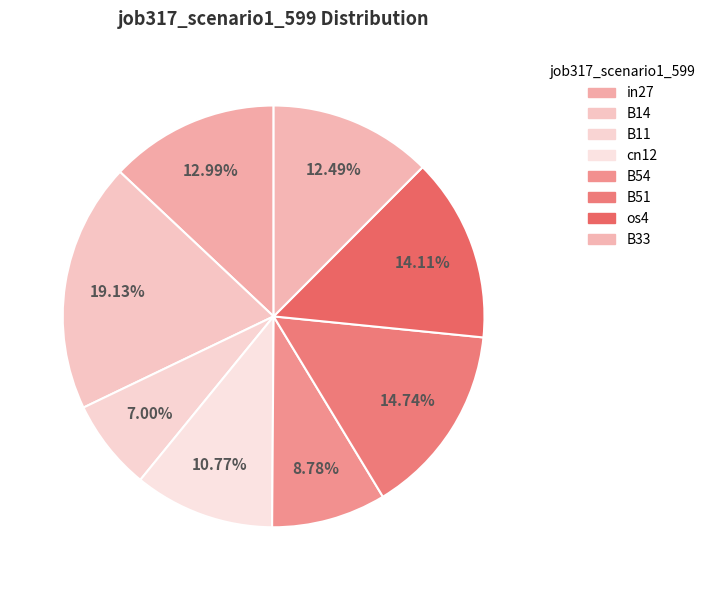

Count the number of slices in the pie.

8